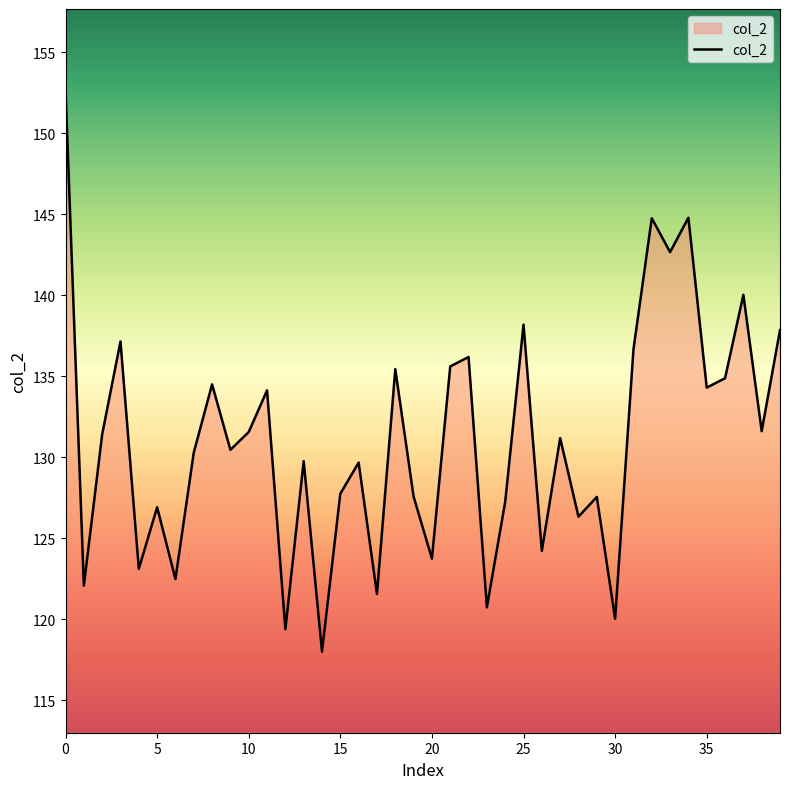

What is the minimum value shown in the chart?

118.0